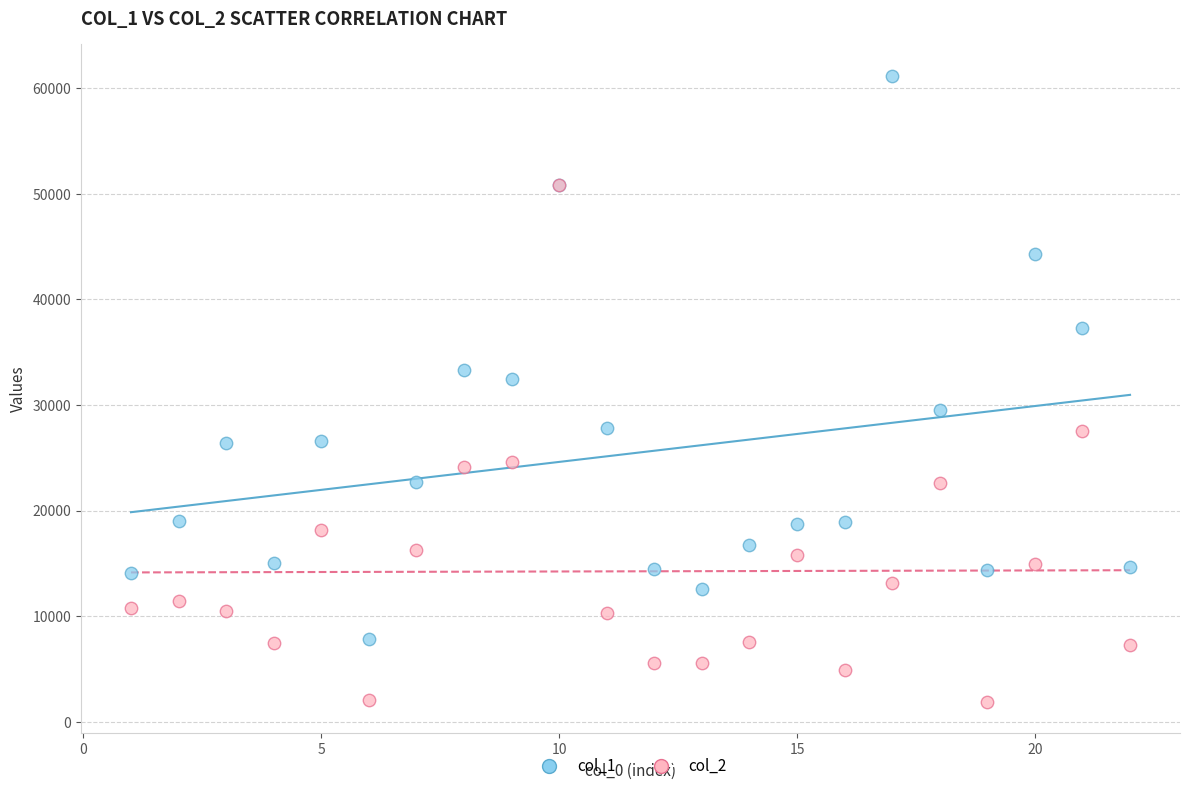

Across all series, what Y value is closest to 31534?

32421.5